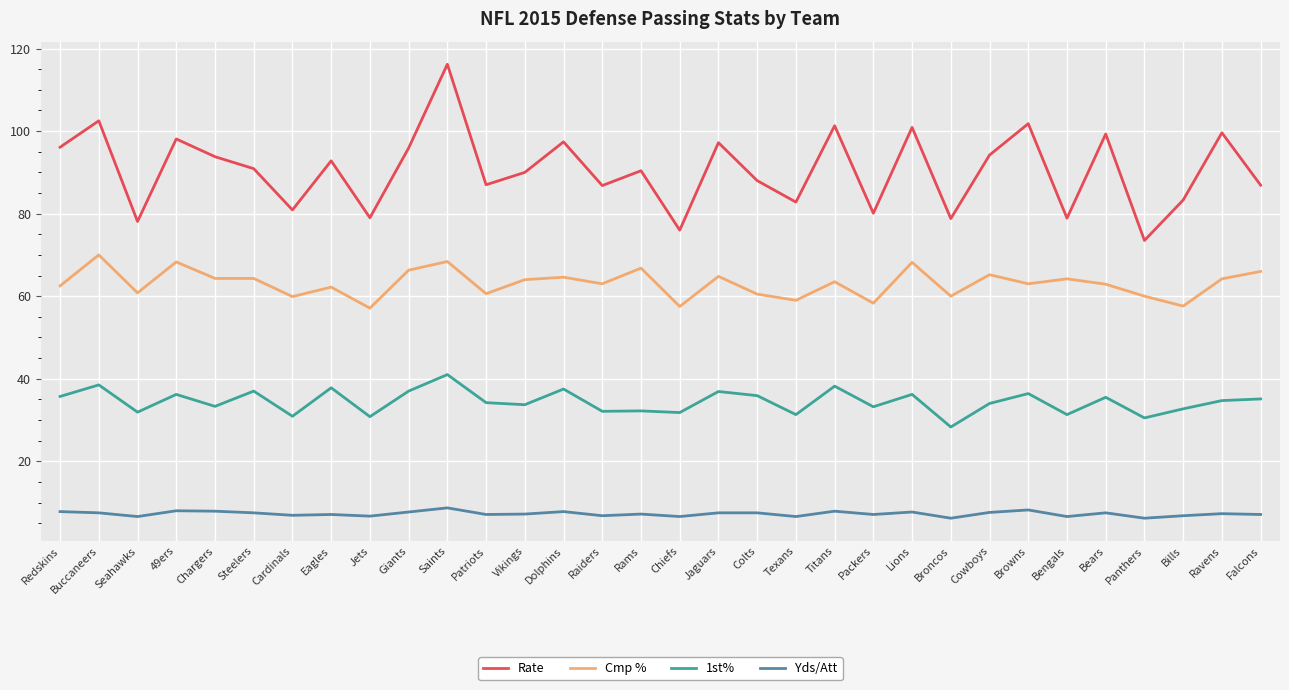

What is the spread (max minus min) of values at Packers?

73.0